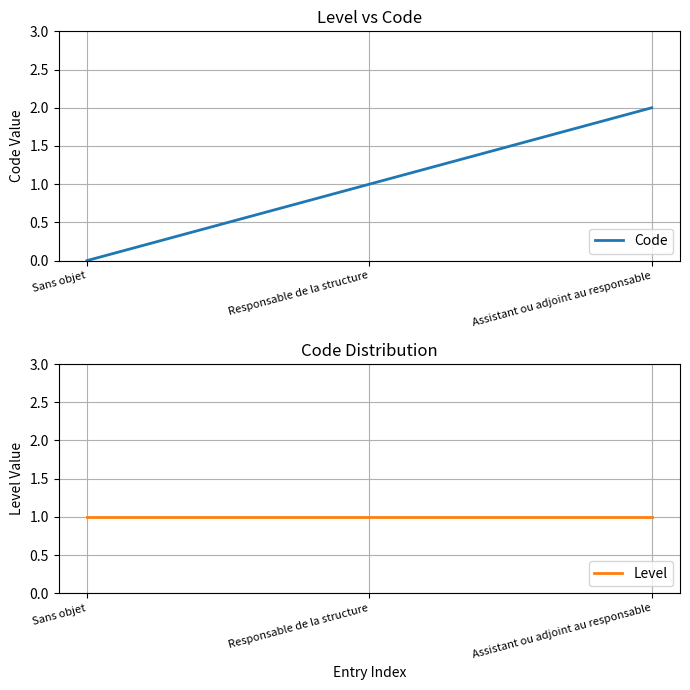

Which series has the largest total across all categories?

Code